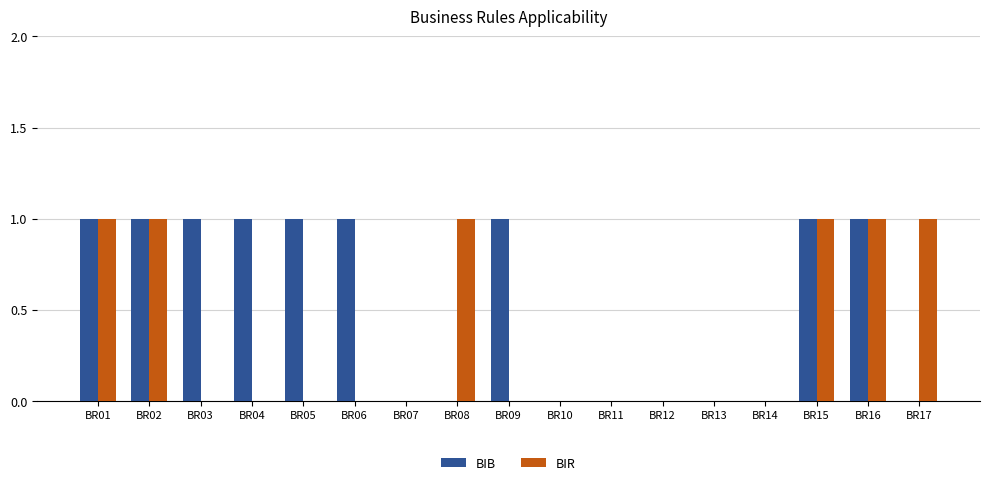

Which series has the largest total across all categories?

BIB